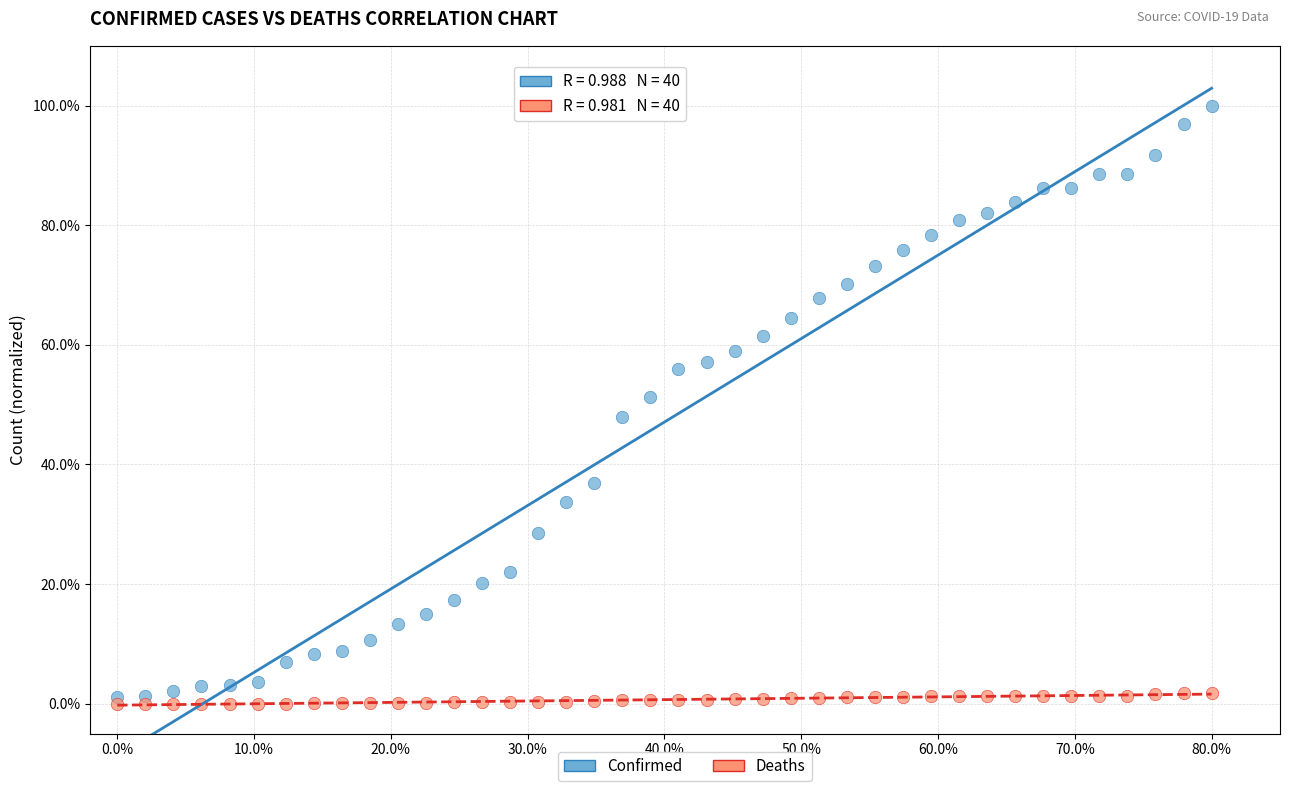

Which series reaches the minimum Y coordinate?

Deaths